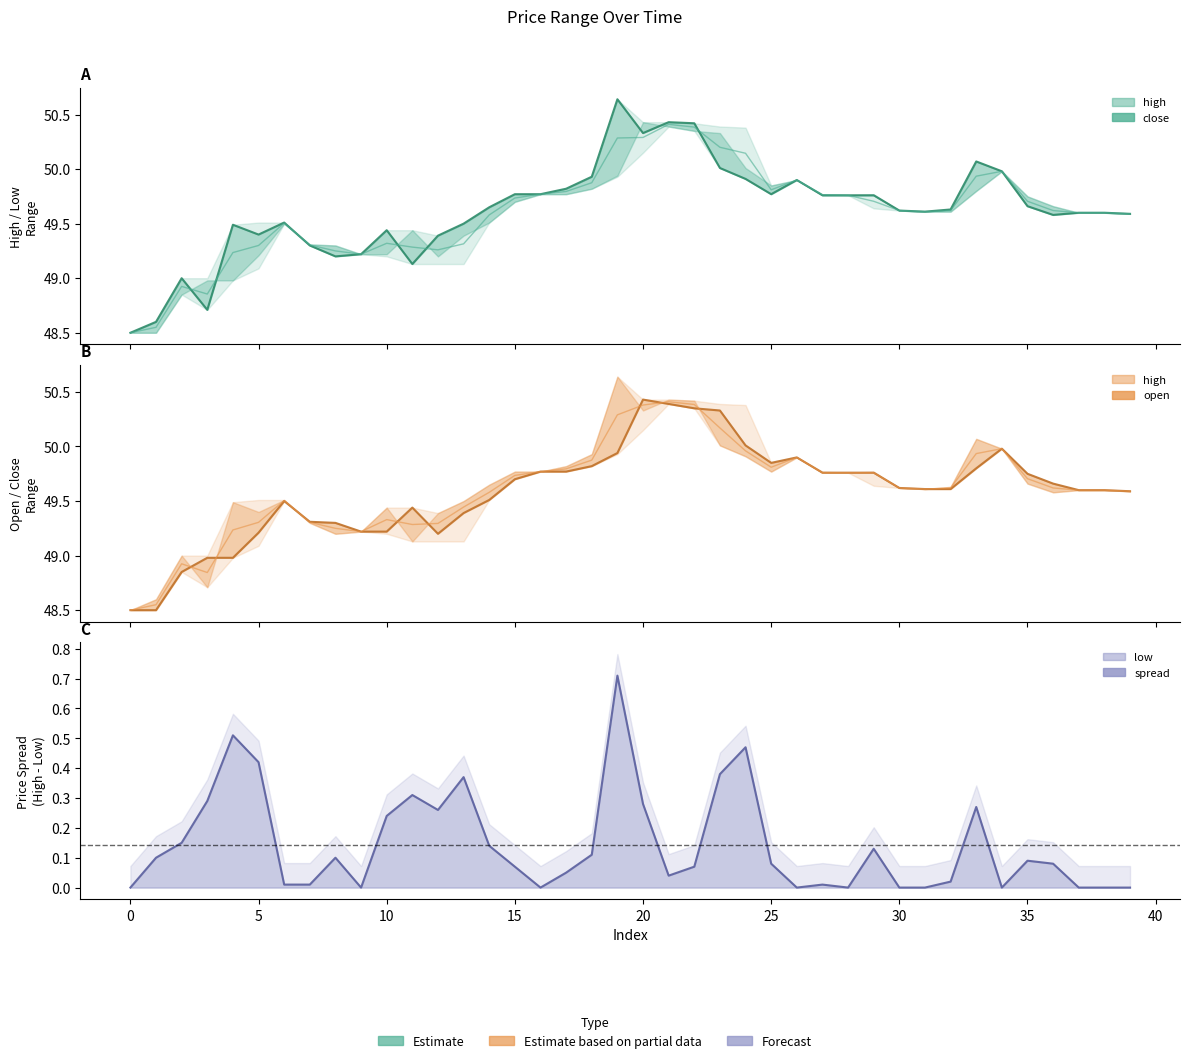

What is the label of the 21st point from the left?

20